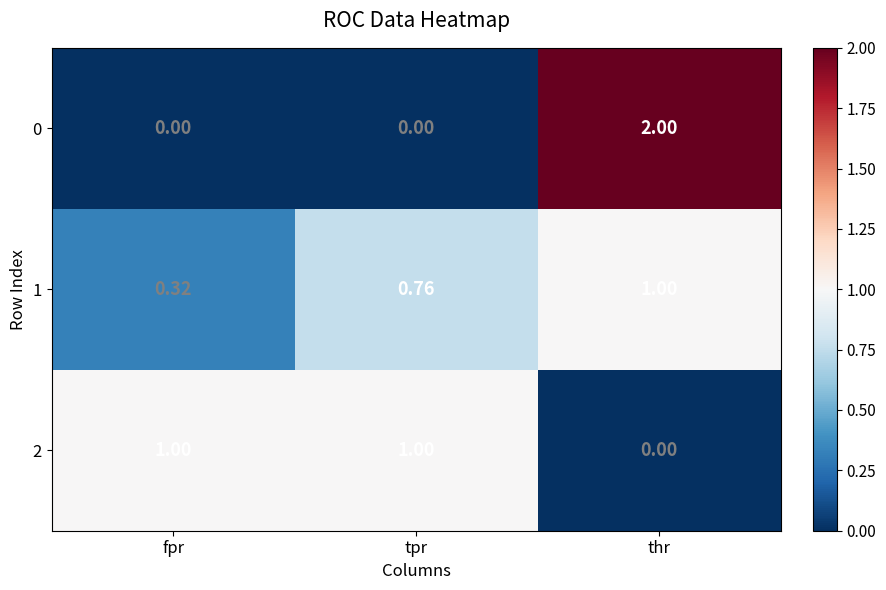

At which label is 1 closest to 0?

fpr